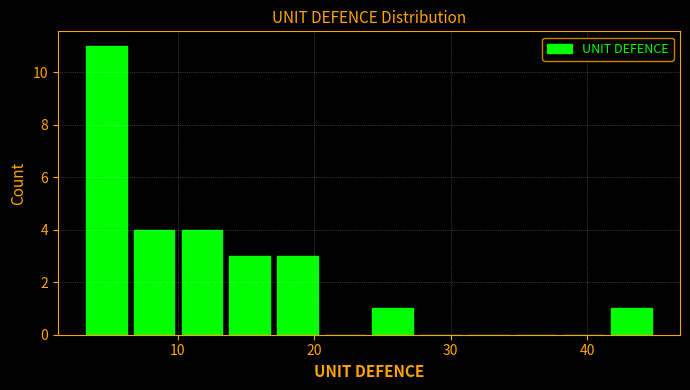

Around what value on the x-axis is the tallest bar? Give the approximate position of its centre, as read against the axis.

5